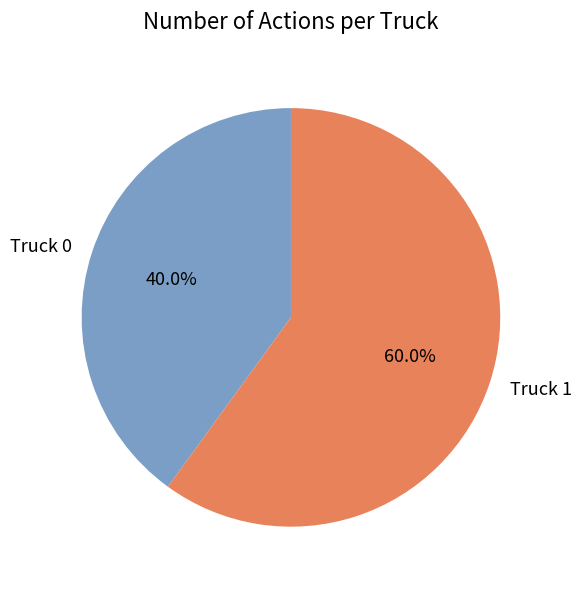

Combined, do Truck 1 and Truck 0 account for over 50%?

Yes